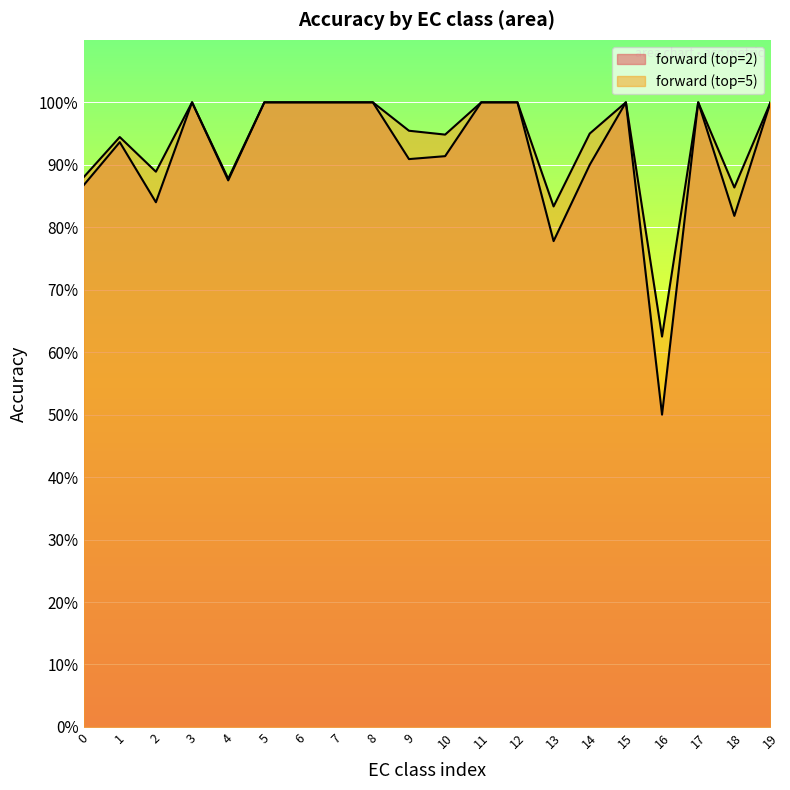

Which category has the highest value in the forward (top=2) series?

3